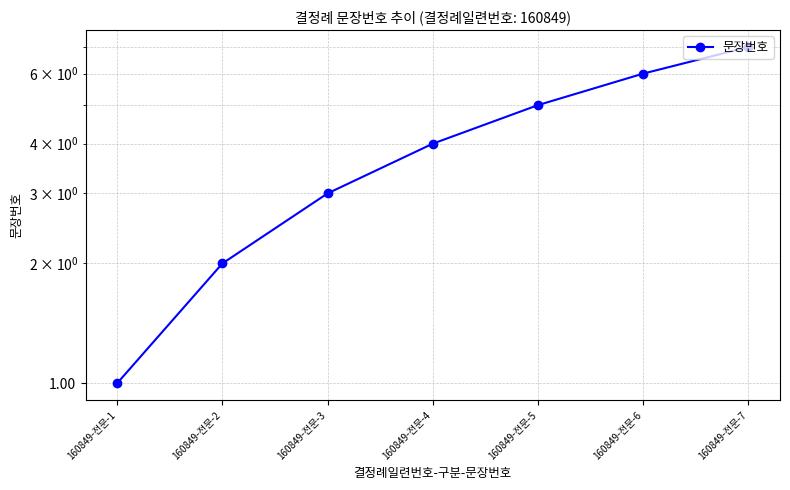

Which has a higher value, 160849-전문-4 or 160849-전문-7?

160849-전문-7